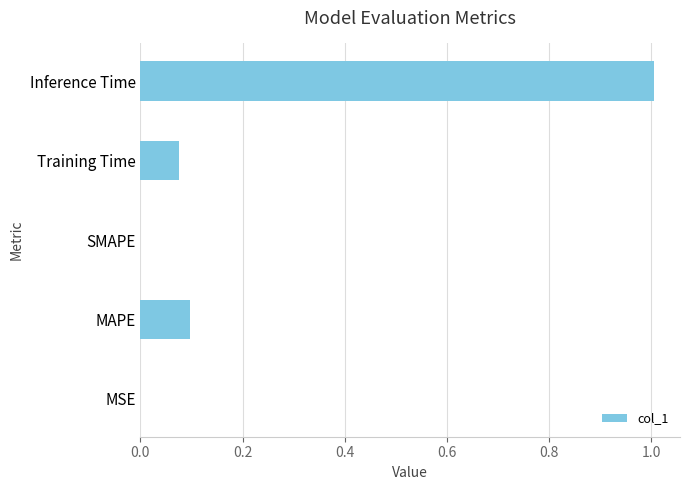

Between Training Time and MSE, which is larger?

Training Time